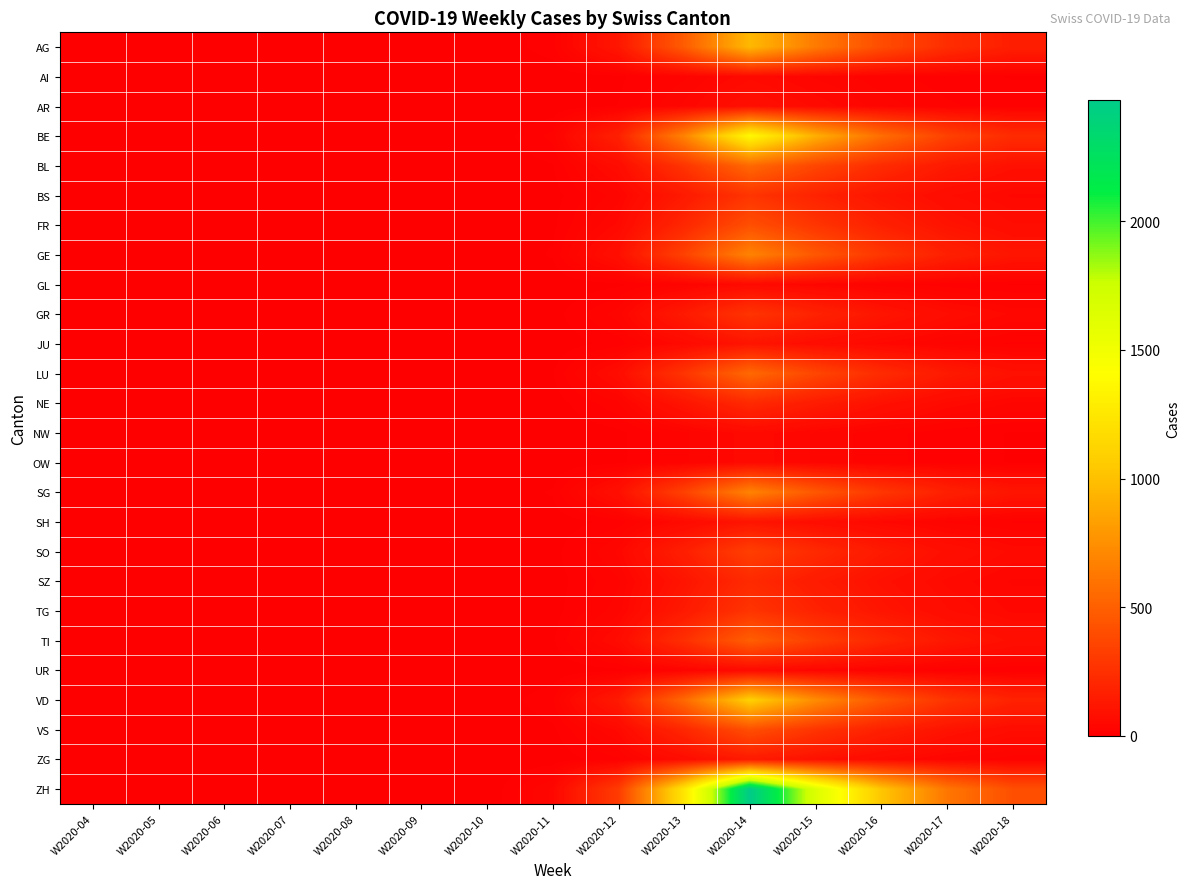

What is the greatest value displayed?

2471